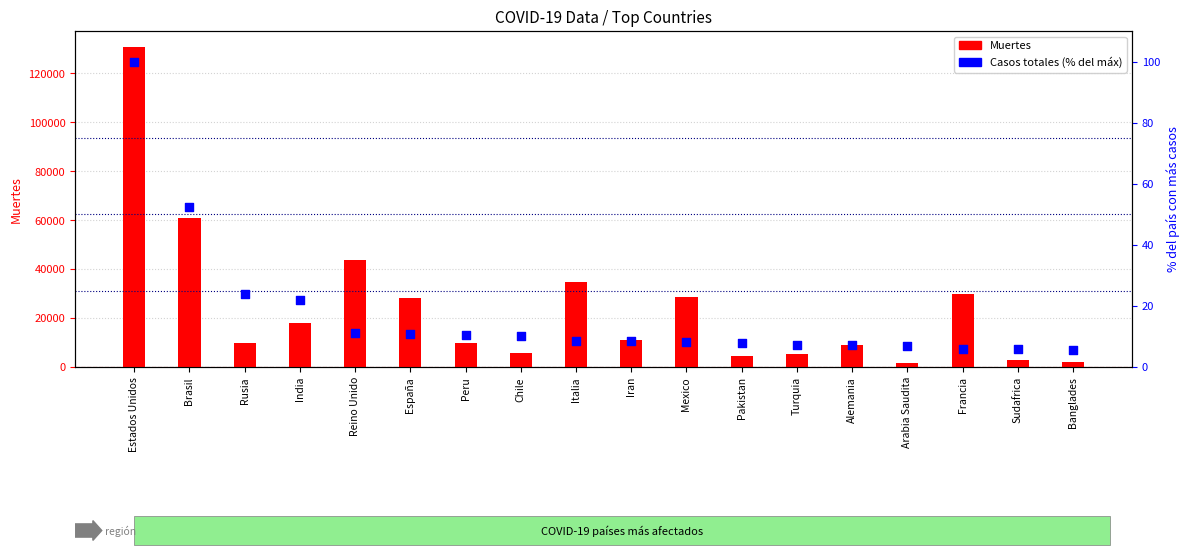

What is the total value across all series at India?

17881.8